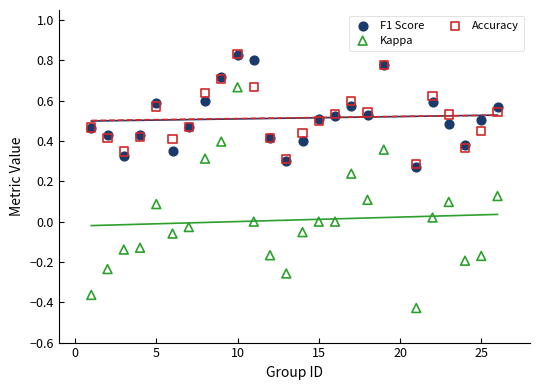

Which series contains the lowest Y value?

Kappa